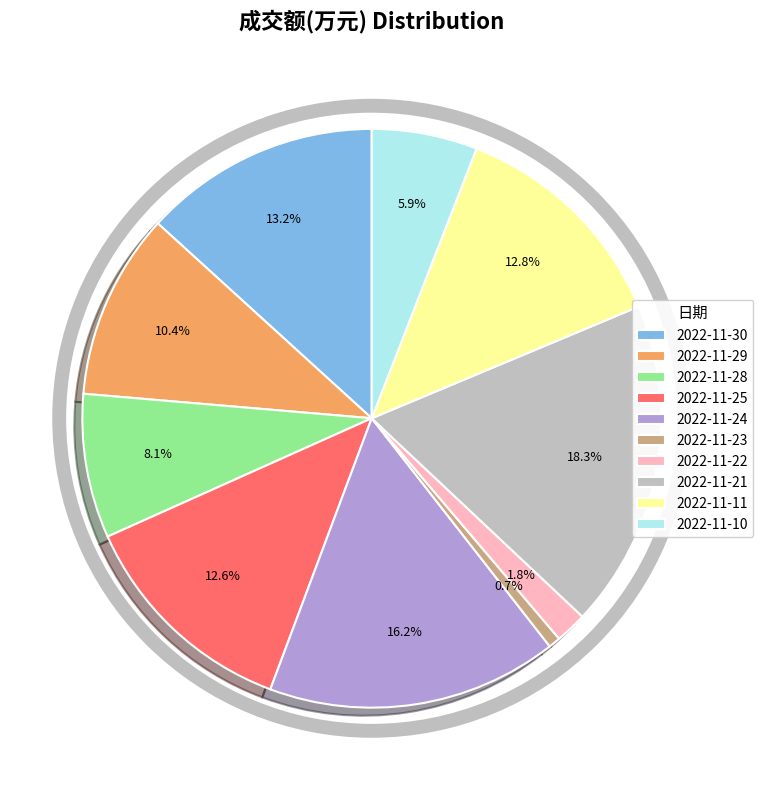

To the nearest percent, what percentage of the pie is 2022-11-10?

6%